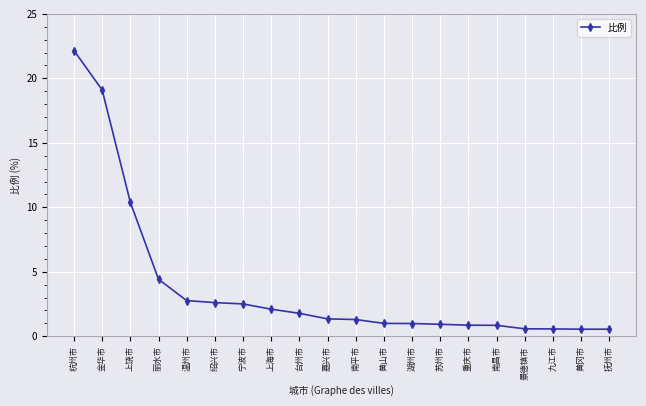

What is the label of the 10th point from the right?

南平市